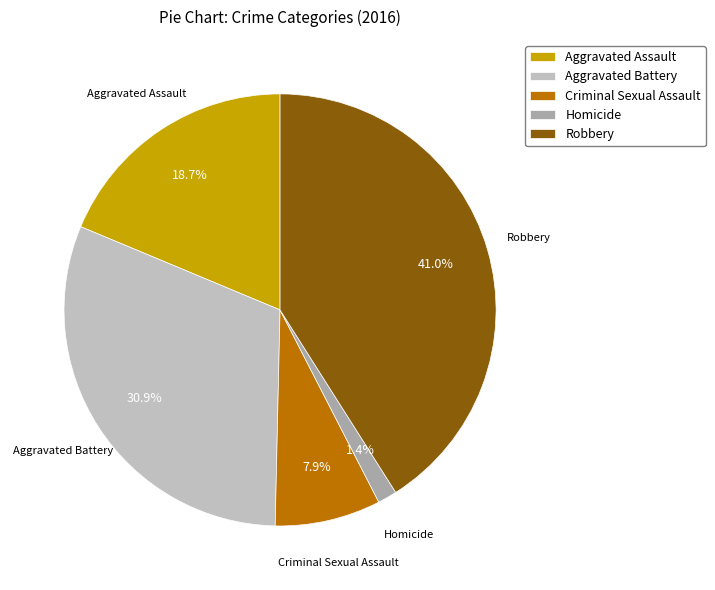

Combined, do Criminal Sexual Assault and Aggravated Battery account for over 50%?

No